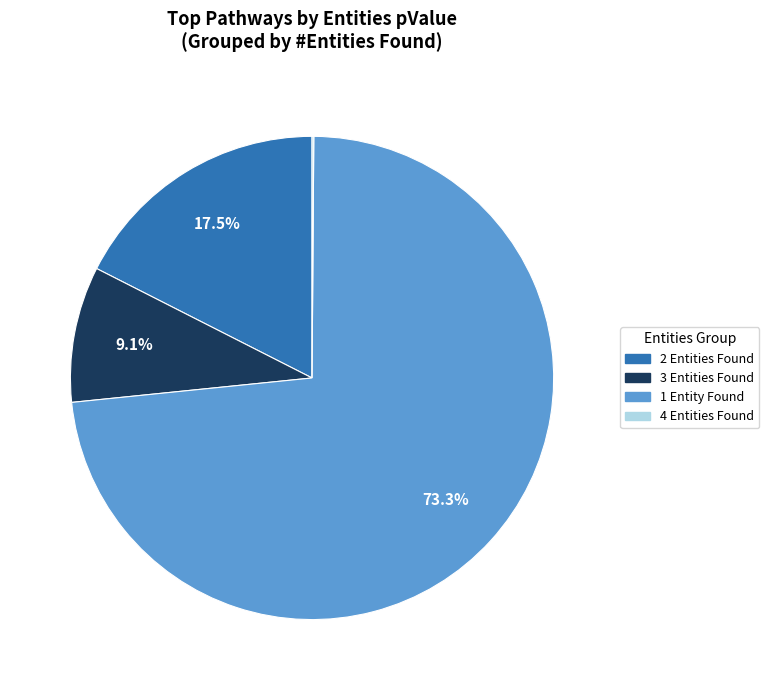

Is there any slice that represents more than half of the pie?

Yes